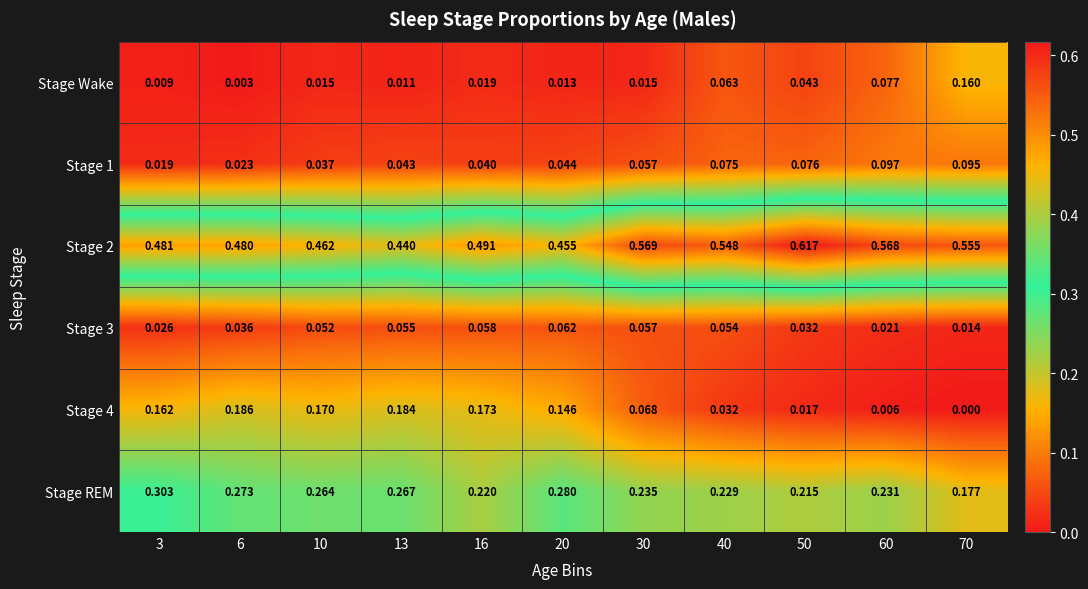

Is the value of Stage REM at 50 greater than the value of Stage 3 at 6?

Yes